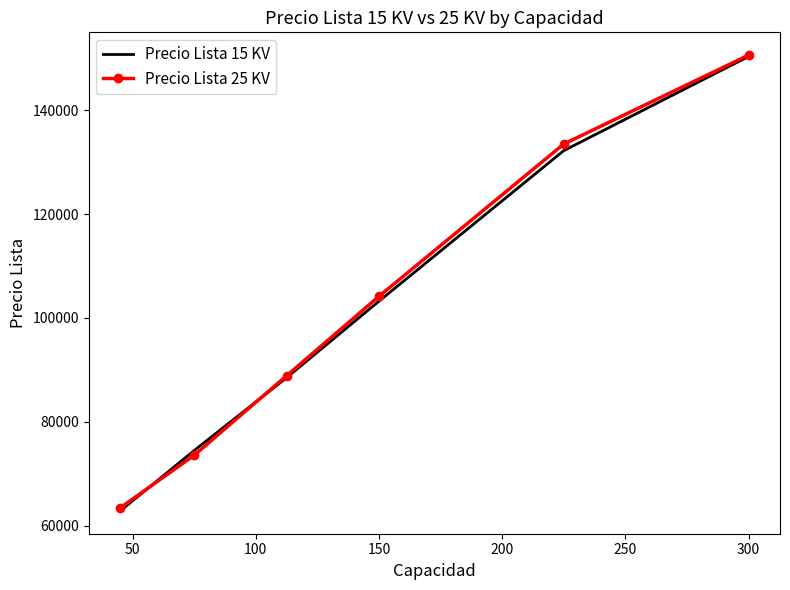

How many times do Precio Lista 15 KV and Precio Lista 25 KV cross each other?

2